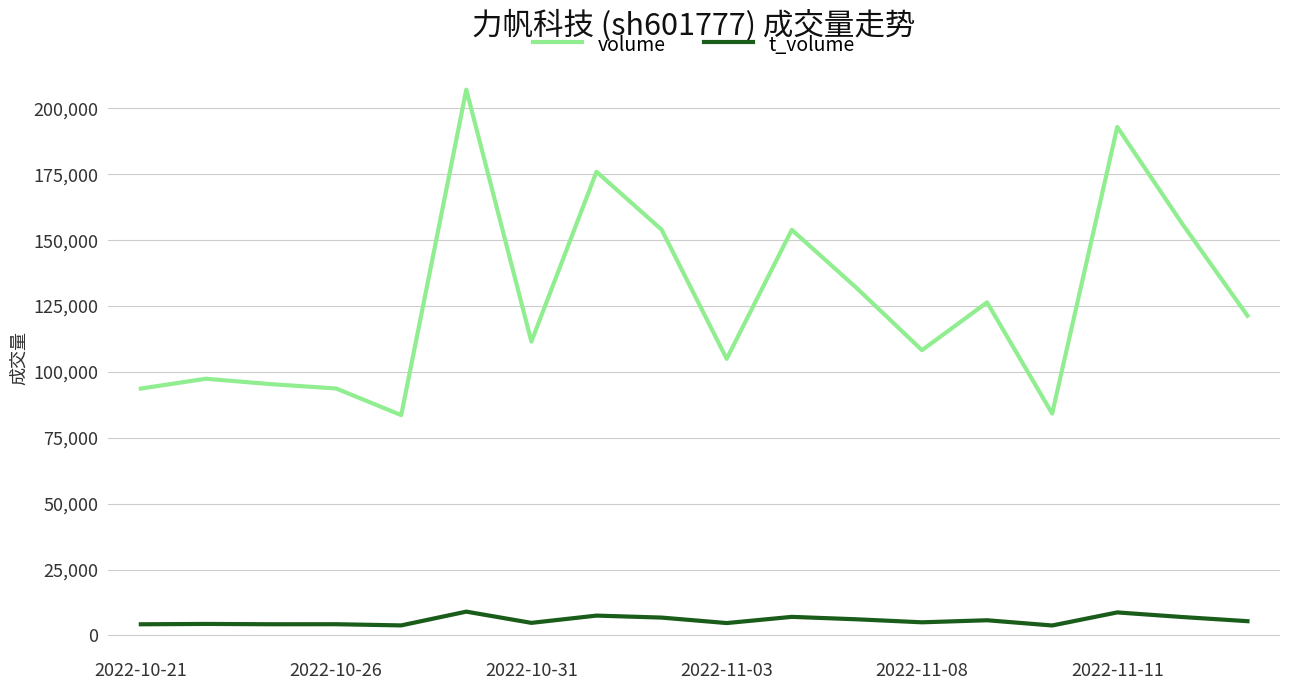

True or false: t_volume and volume cross at least once.

False